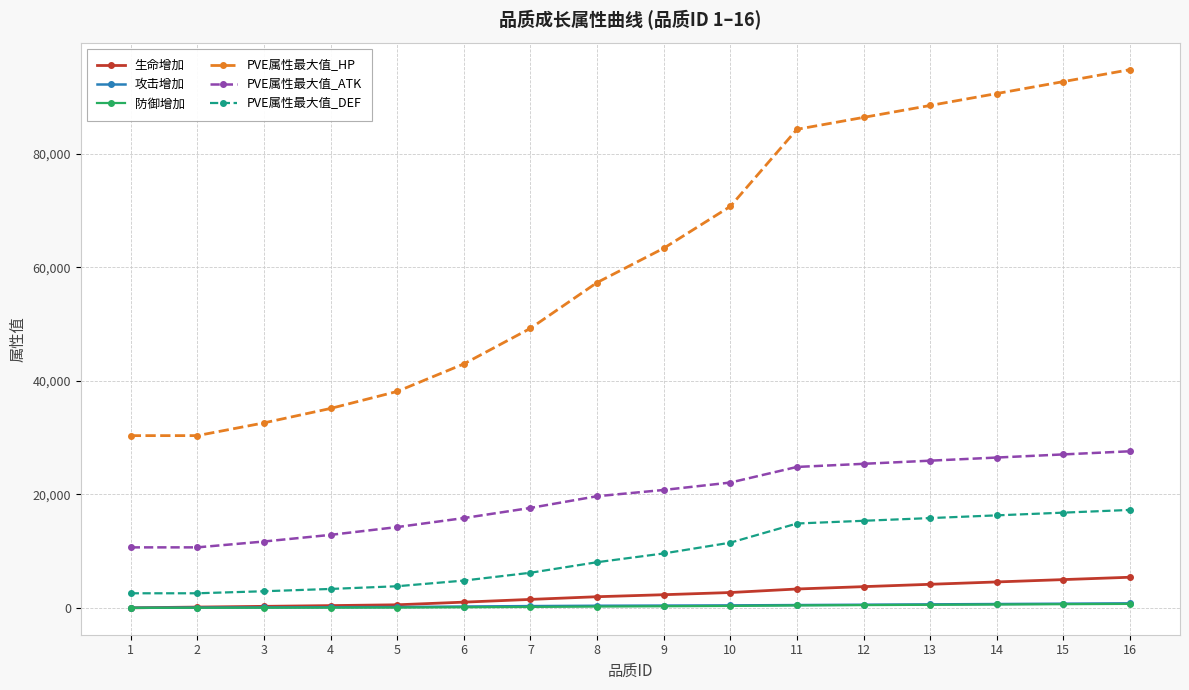

What is the total value across all series at 15?

142816.7